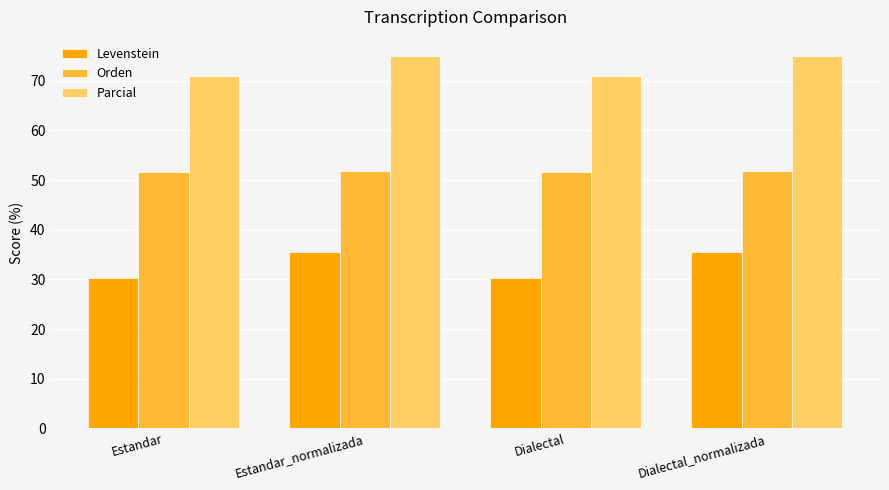

Which series has the largest range (max minus min)?

Levenstein